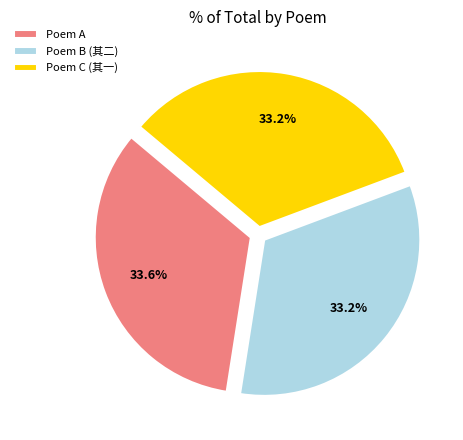

Does Poem A represent more than half of the total?

No